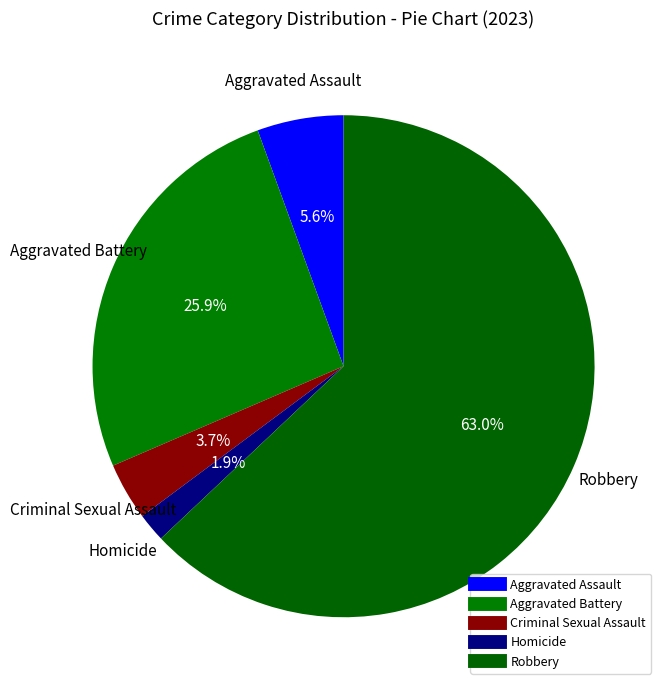

Combined, what portion of the pie is Criminal Sexual Assault and Homicide?

5.6%